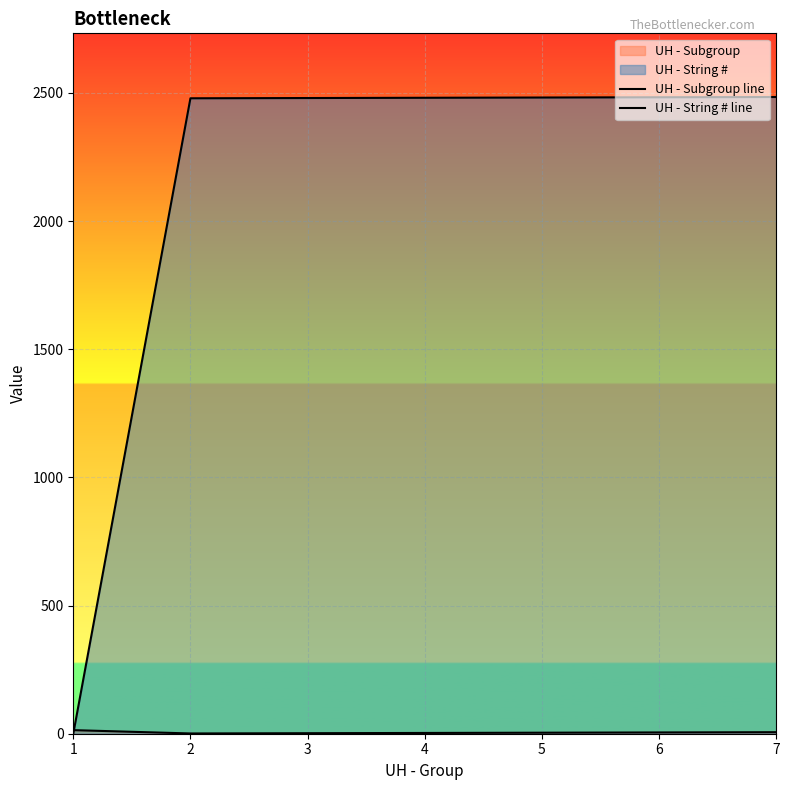

At which label is UH - String # line closest to 1242?

2